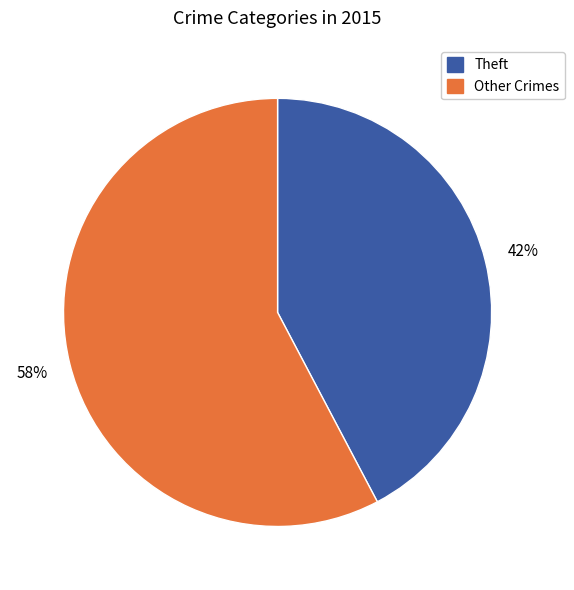

Is there a majority slice in this chart?

Yes